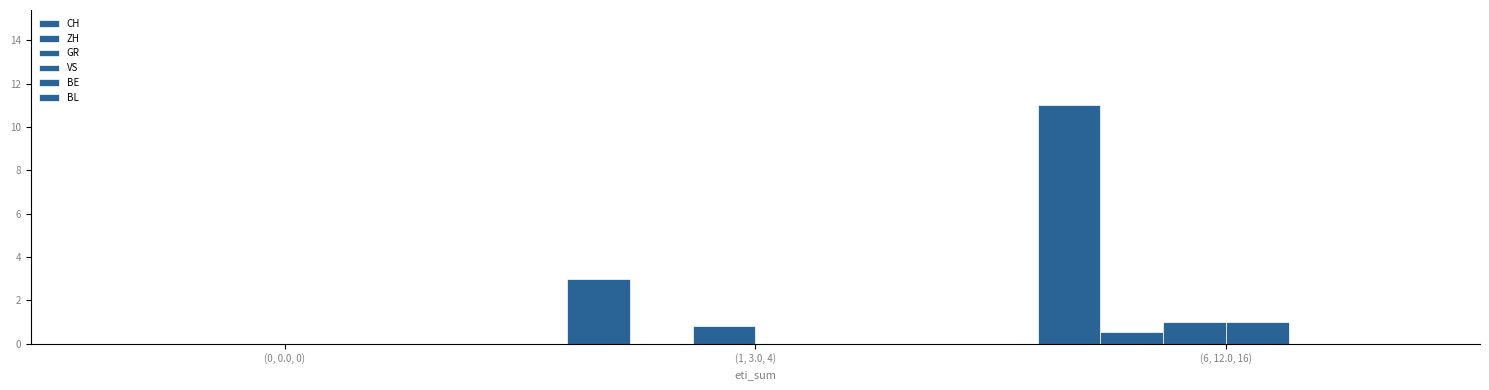

Does the chart contain stacked bars?

No